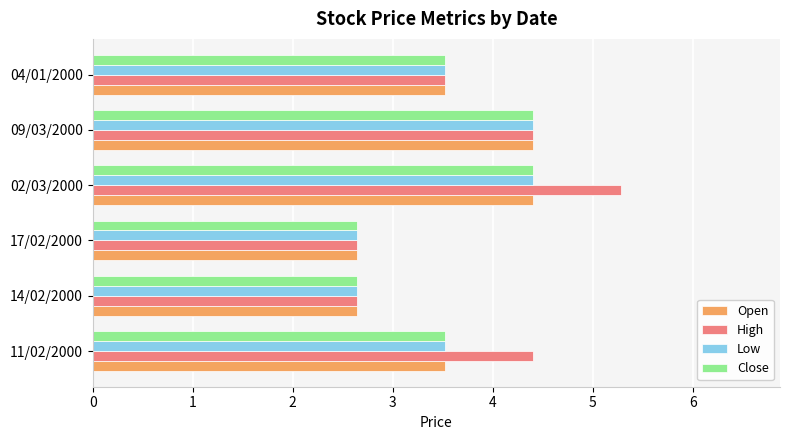

What is the average value of the Open series?

3.5